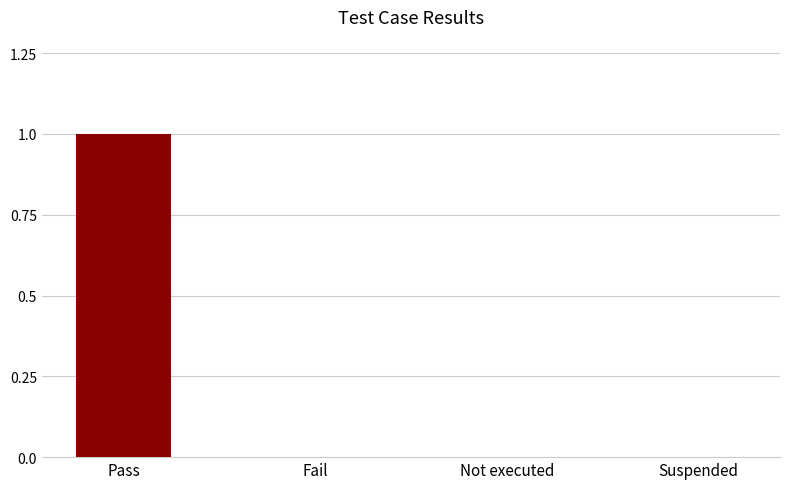

Between Not executed and Pass, which is larger?

Pass